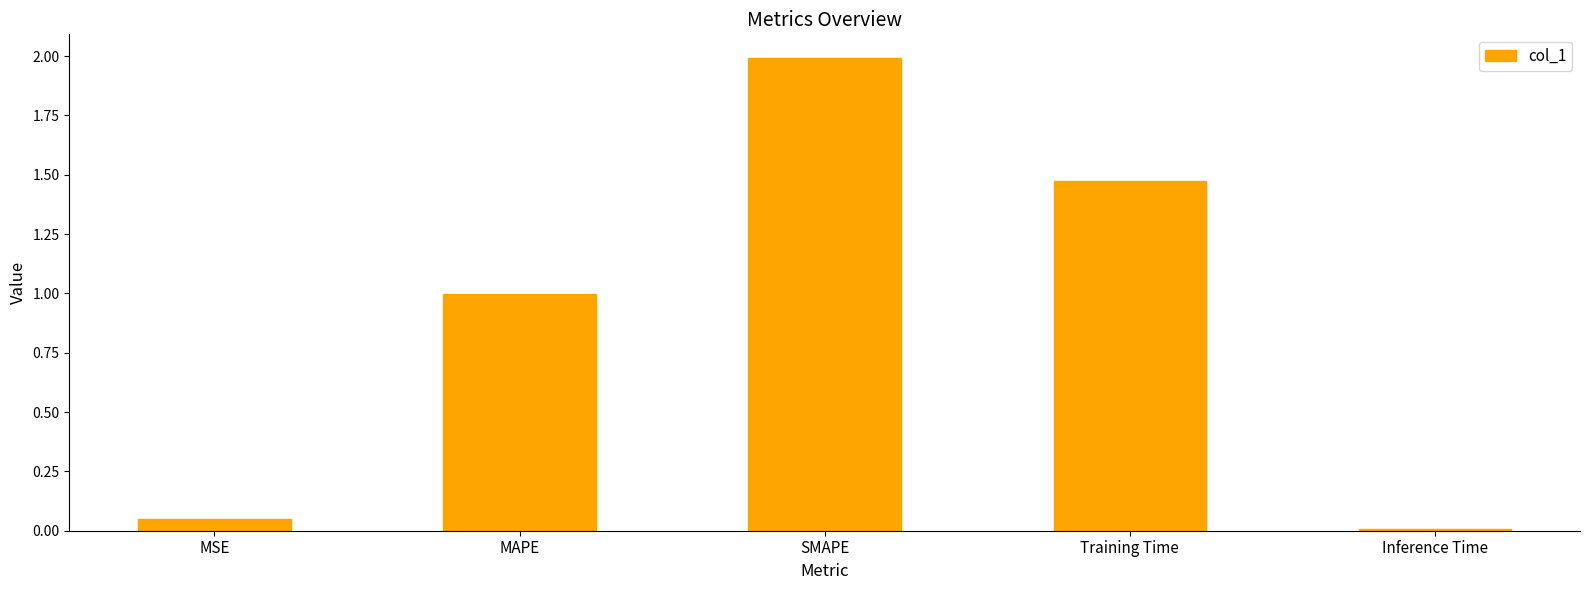

What is the sum of all values?

4.5